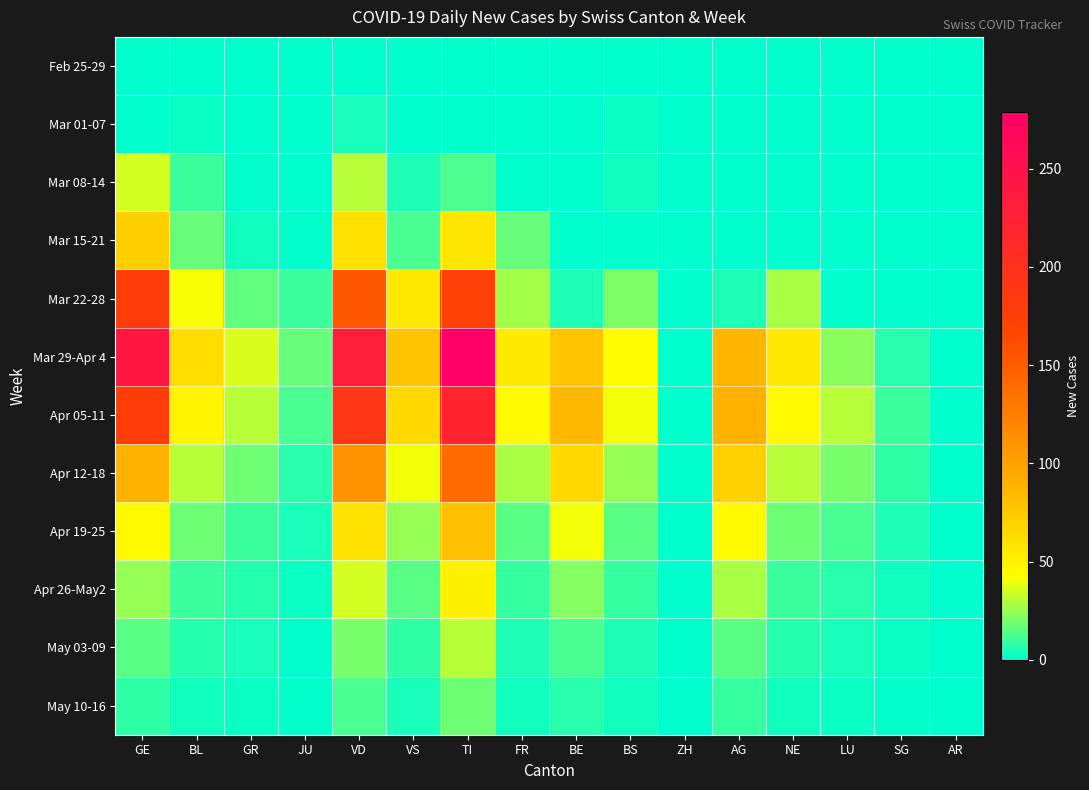

At which category is the sum across all series the highest?

TI